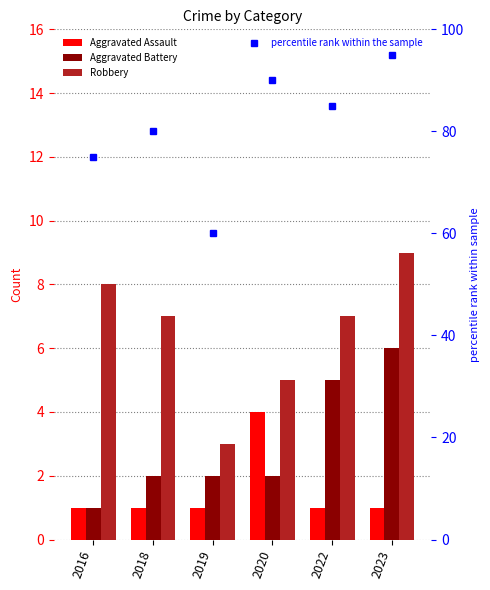

What is the average value of the Aggravated Assault series?

2